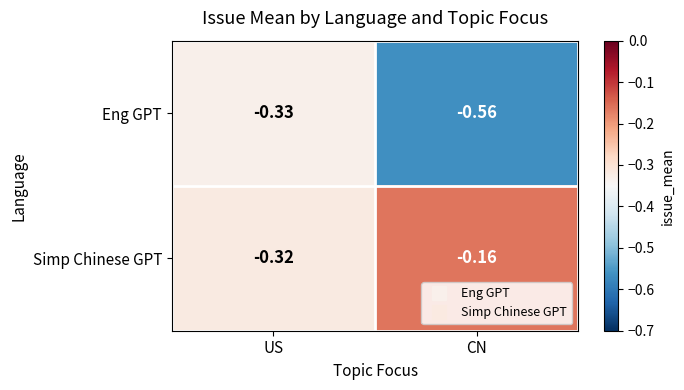

Which category has the lowest value across all series?

CN